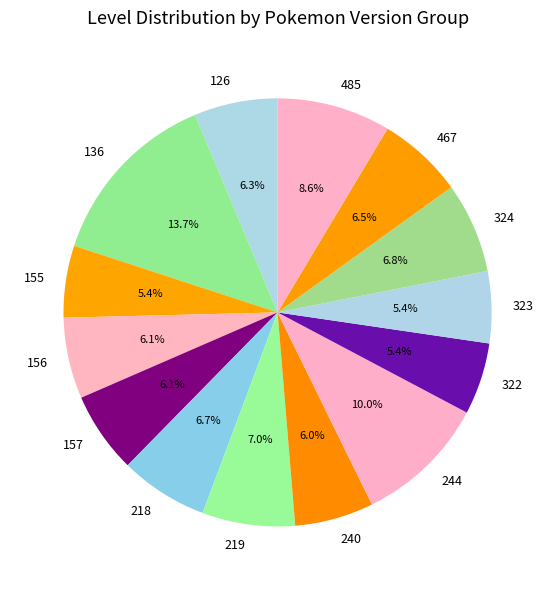

Do 219 and 126 together represent more than half of the pie?

No